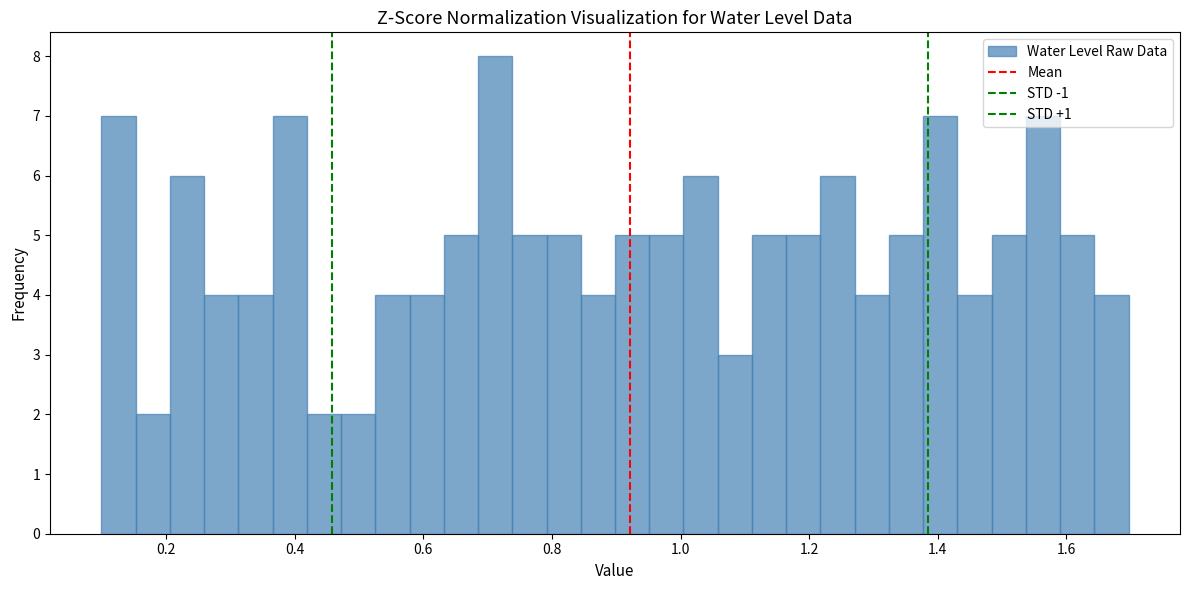

Read against the x-axis, roughly where is the centre of the tallest bar?

0.72